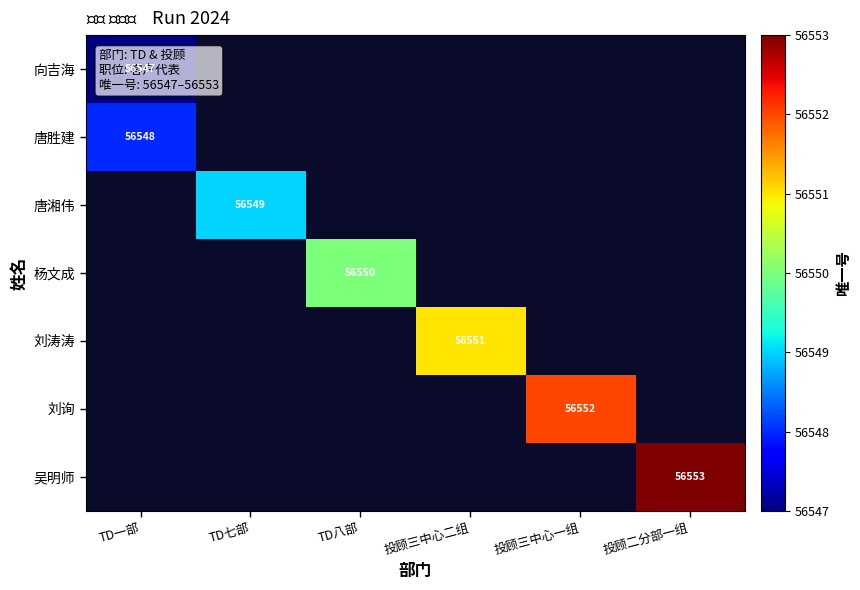

Between 投顾三中心二组 and TD八部, which is larger?

TD八部